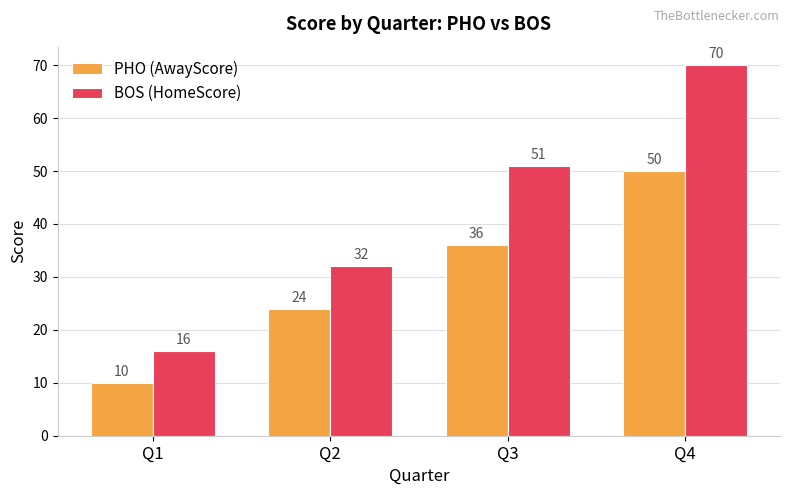

Is the value of BOS (HomeScore) at Q2 greater than the value of PHO (AwayScore) at Q1?

Yes